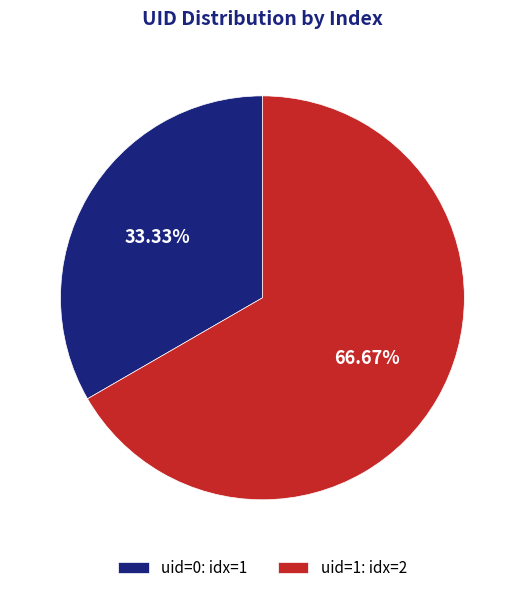

To the nearest percent, what is the average slice percentage?

50%